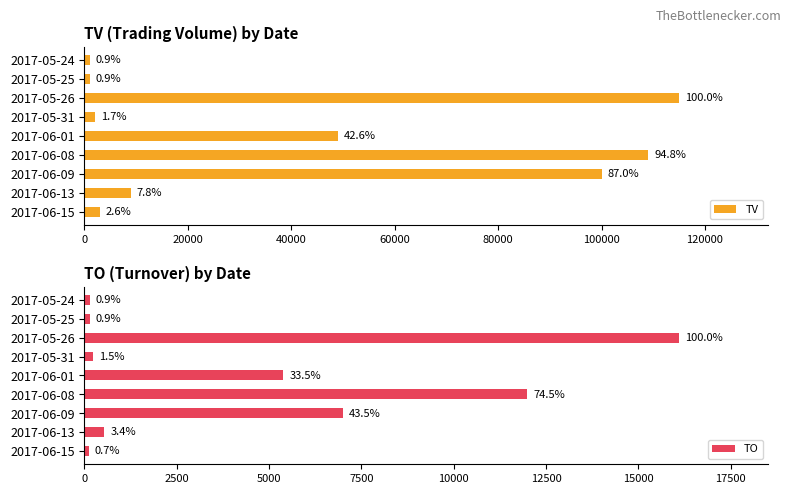

What are all the series names shown in the legend?

TV, TO